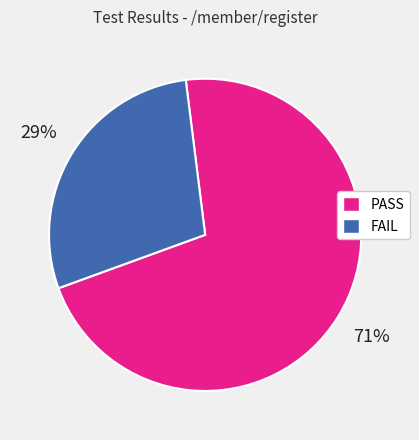

To the nearest percent, what is the average slice percentage?

50%